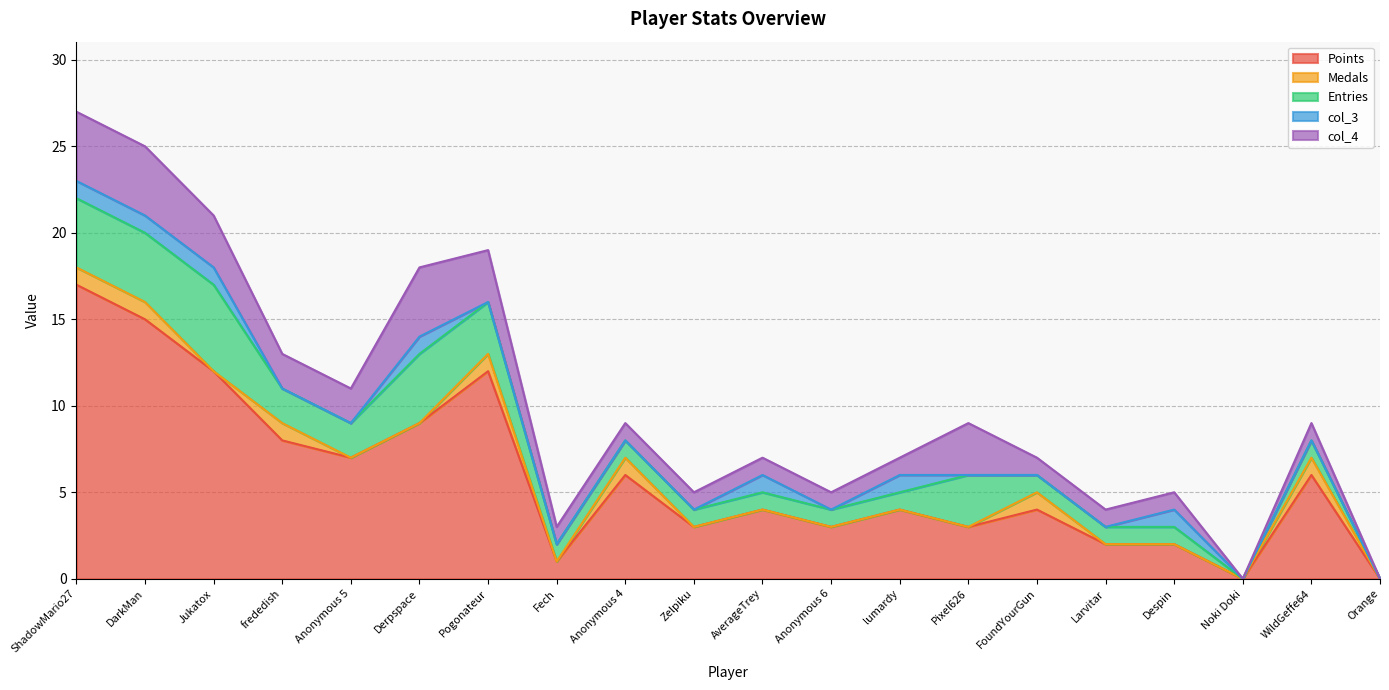

Is the value of col_3 at Anonymous 4 greater than the value of Points at WildGeffe64?

No